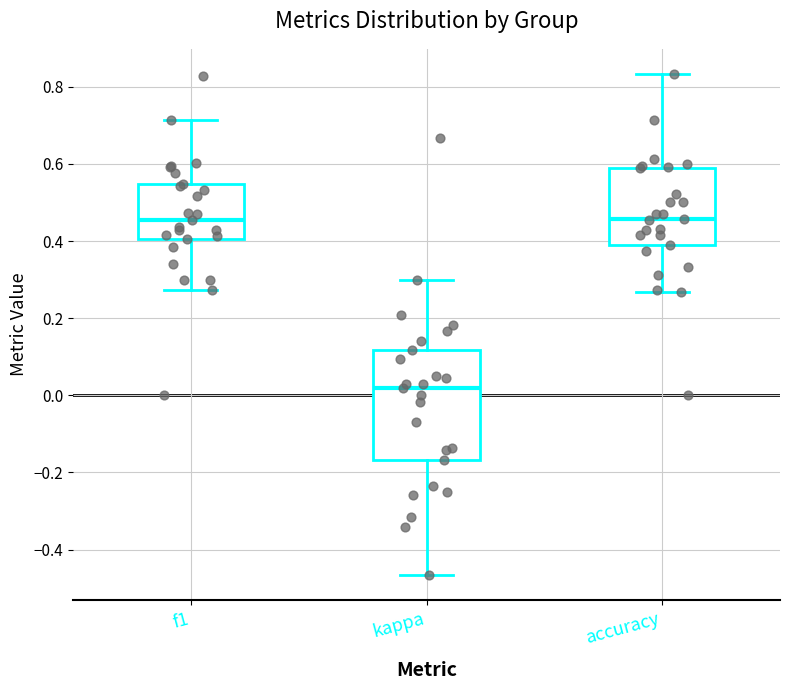

Where does the upper whisker of the box for f1 end on the y-axis? The values are not printed on the chart, so give them approximately, as read against the axis.

0.72